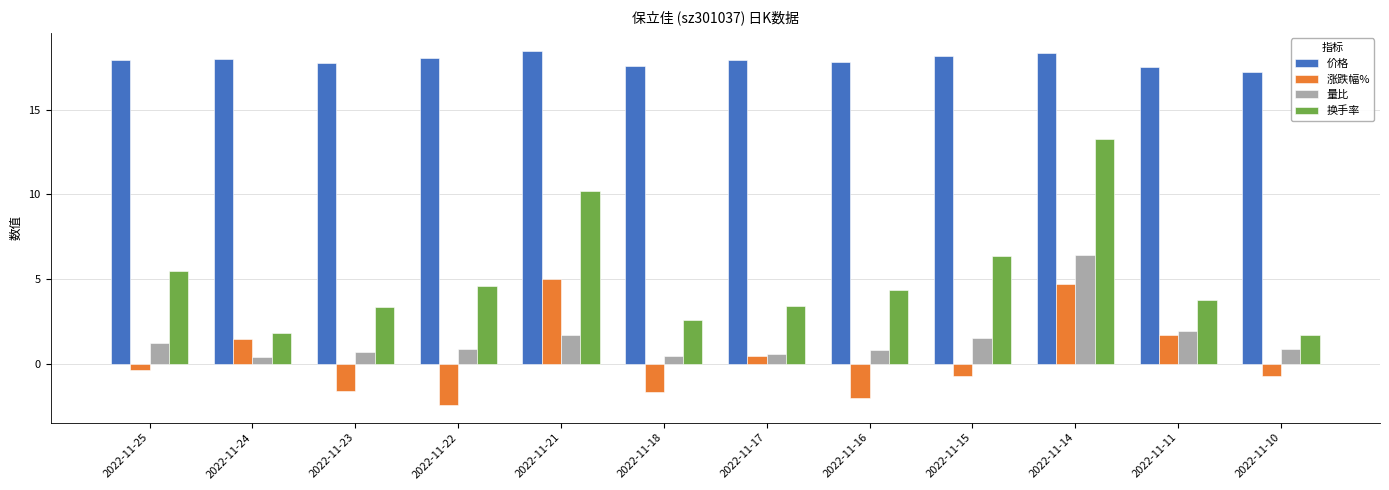

What is the maximum value for 量比?

6.4